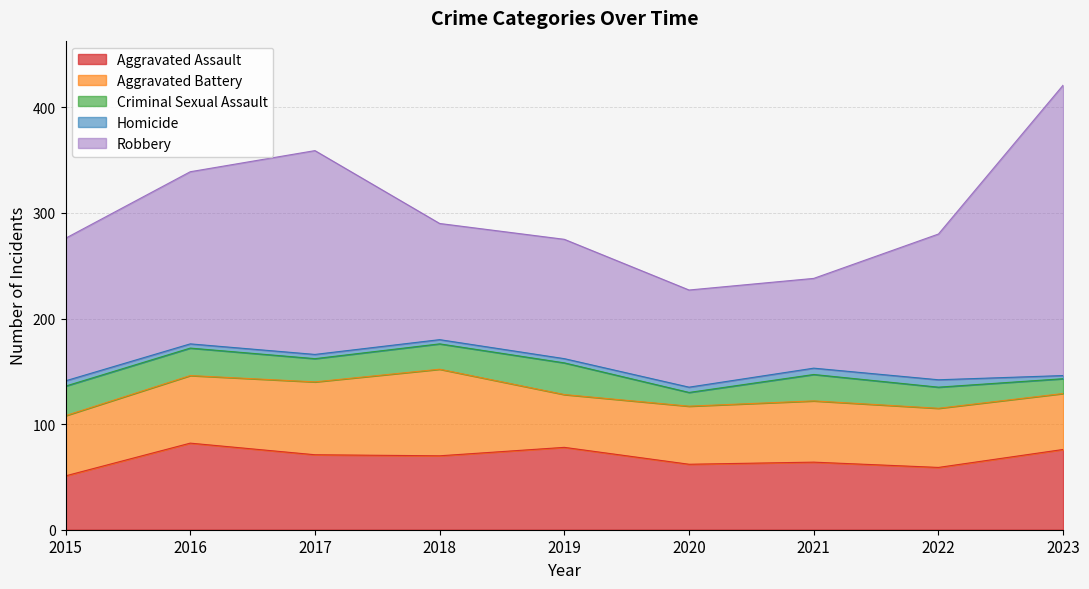

At which category does Robbery reach its first local valley?

2018